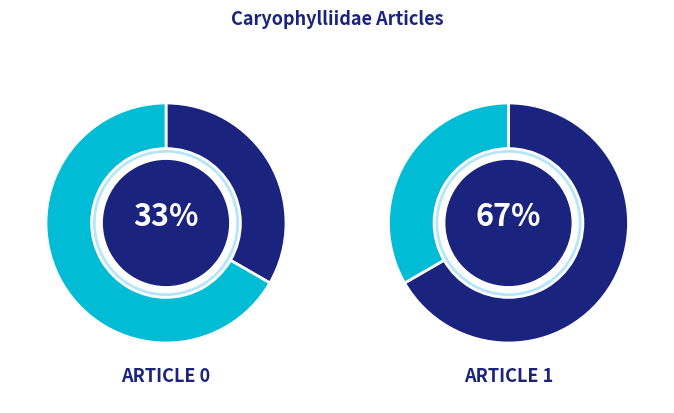

Count the number of slices in the pie.

2